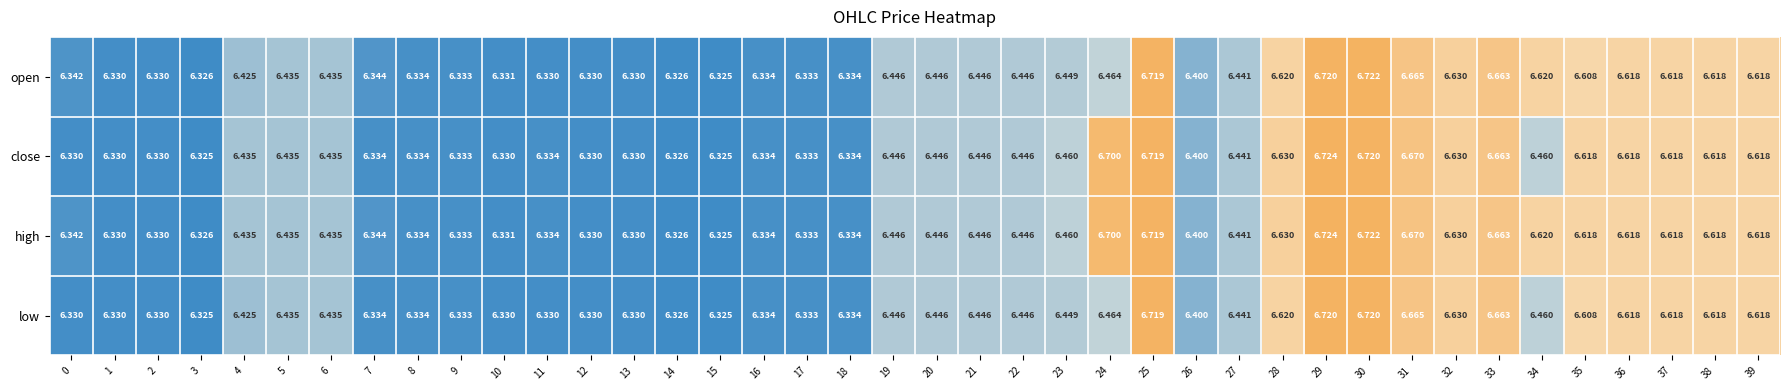

Which series has the widest spread of values?

close